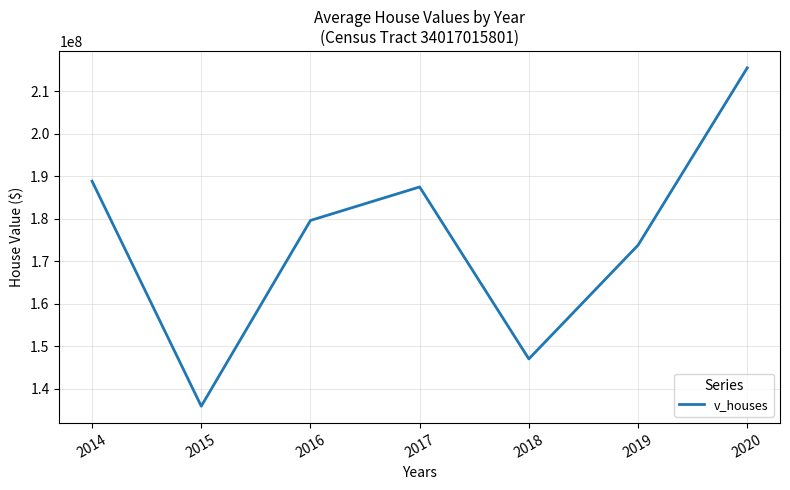

What is the sum of the values at 2017 and 2018?

334481000